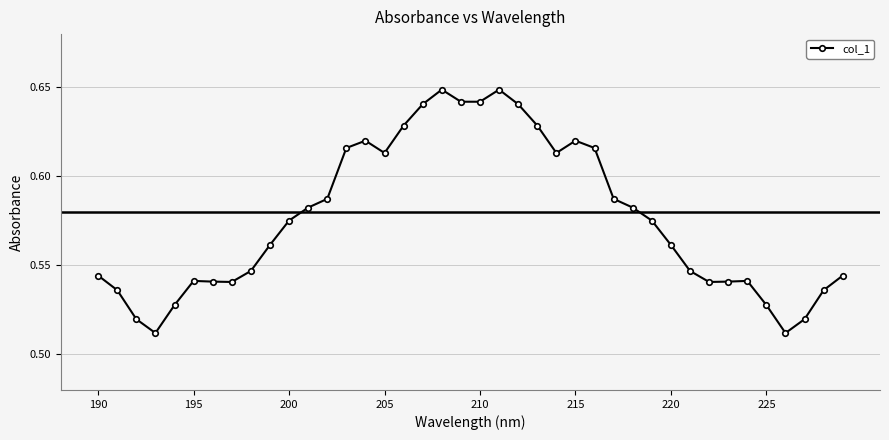

Count the values in the range 0 to 1.

40